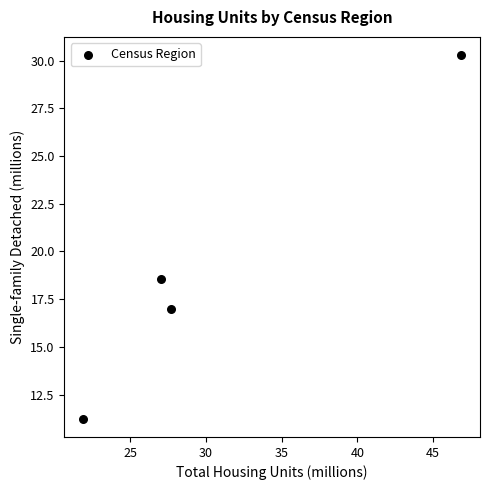

What is the range of Y values (max minus min)?

19.1